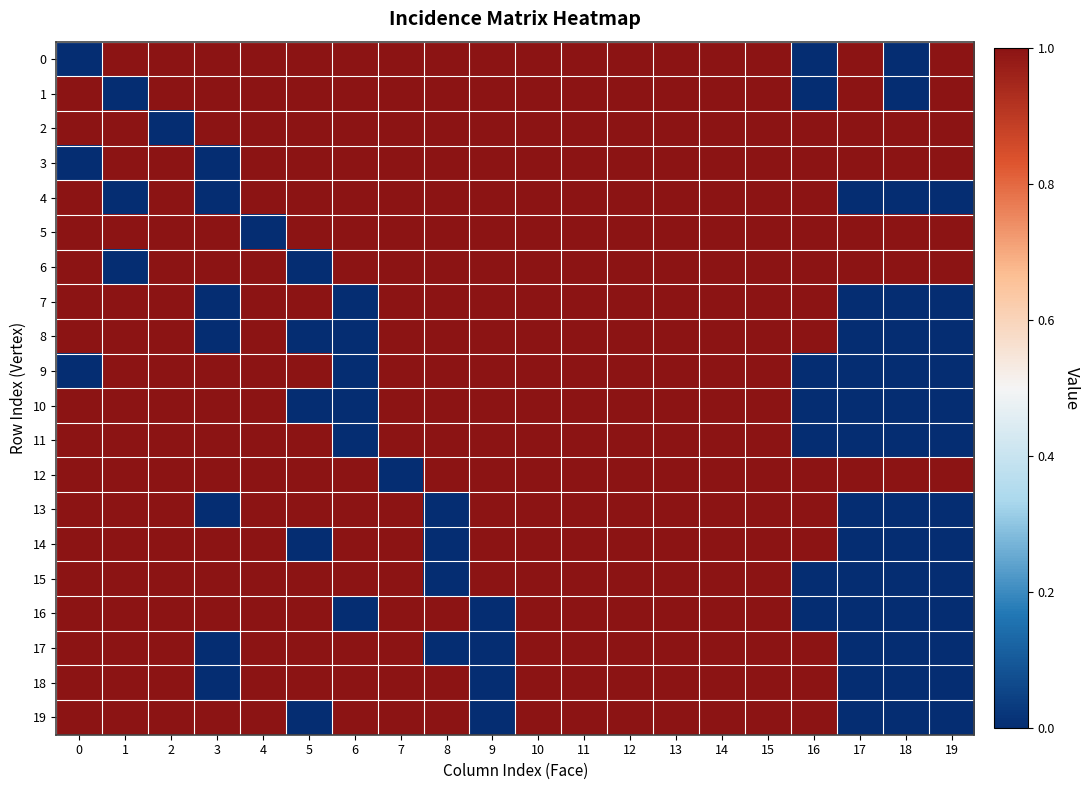

What is the difference between the highest and lowest values at 3?

1